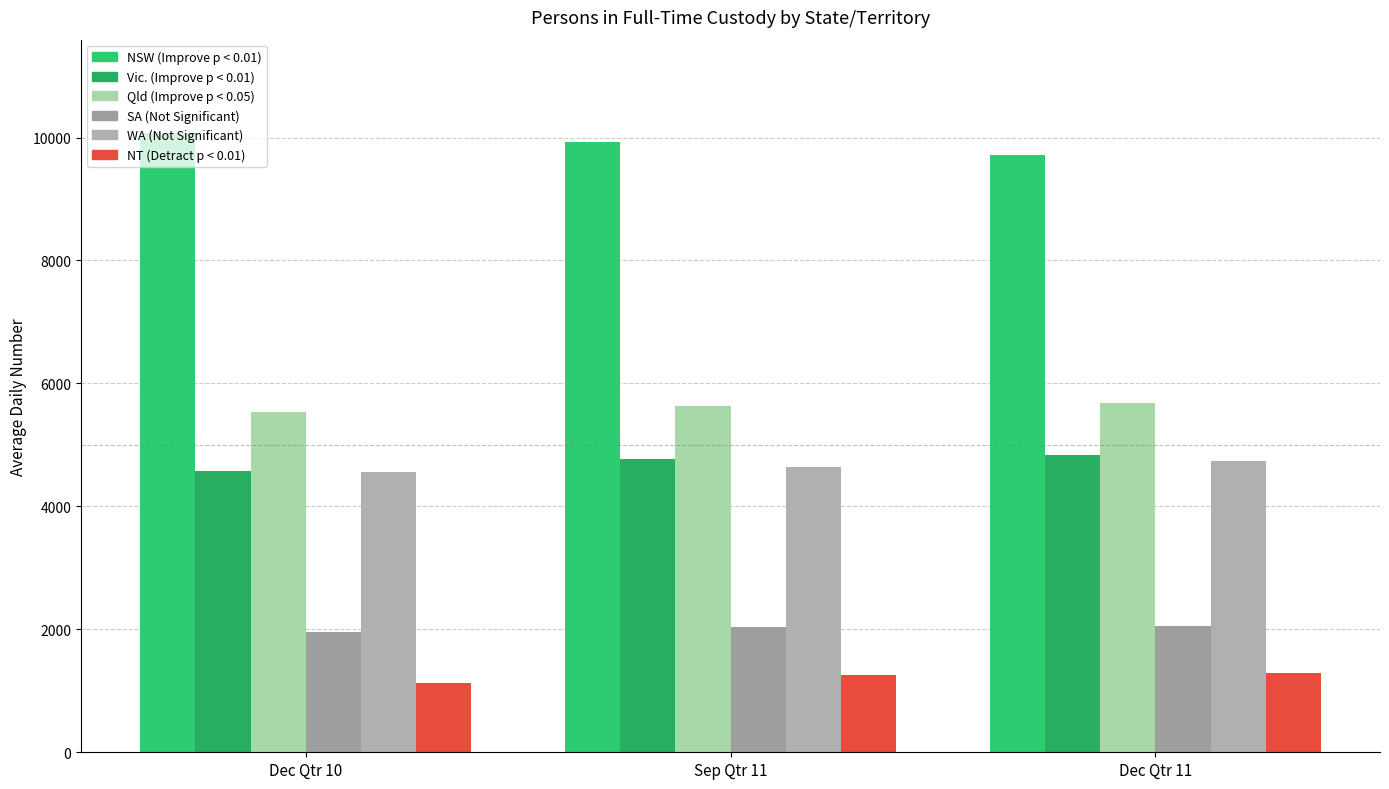

Count the number of categories in the chart.

3